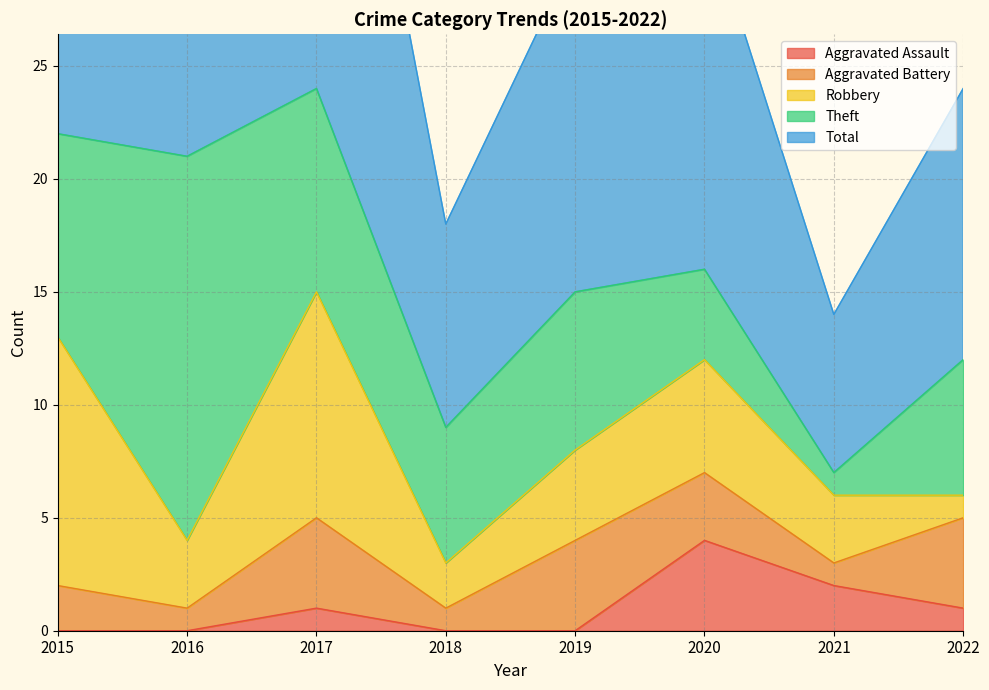

At 2020, list the series in order from smallest to largest.

Aggravated Battery, Aggravated Assault, Theft, Robbery, Total